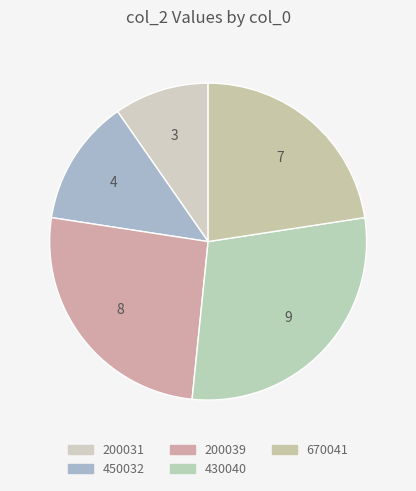

What percentage is the 200039 slice, to the nearest percent?

26%